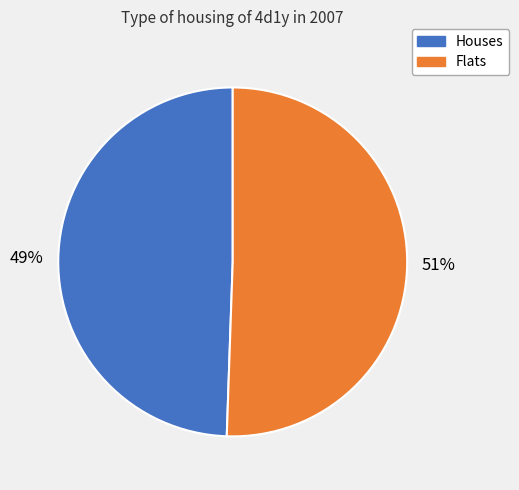

Which has a higher value, Flats or Houses?

Flats